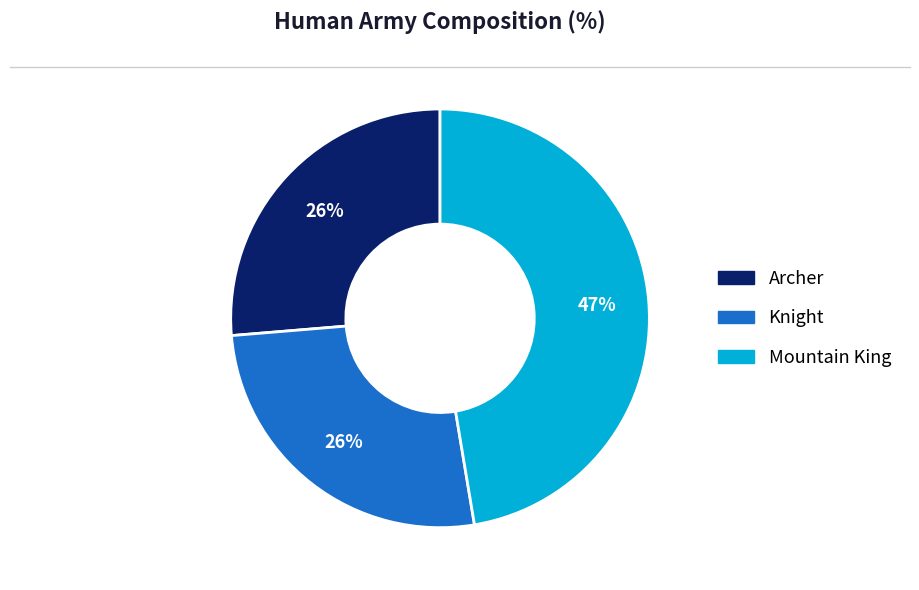

Between Archer and Mountain King, which is larger?

Mountain King